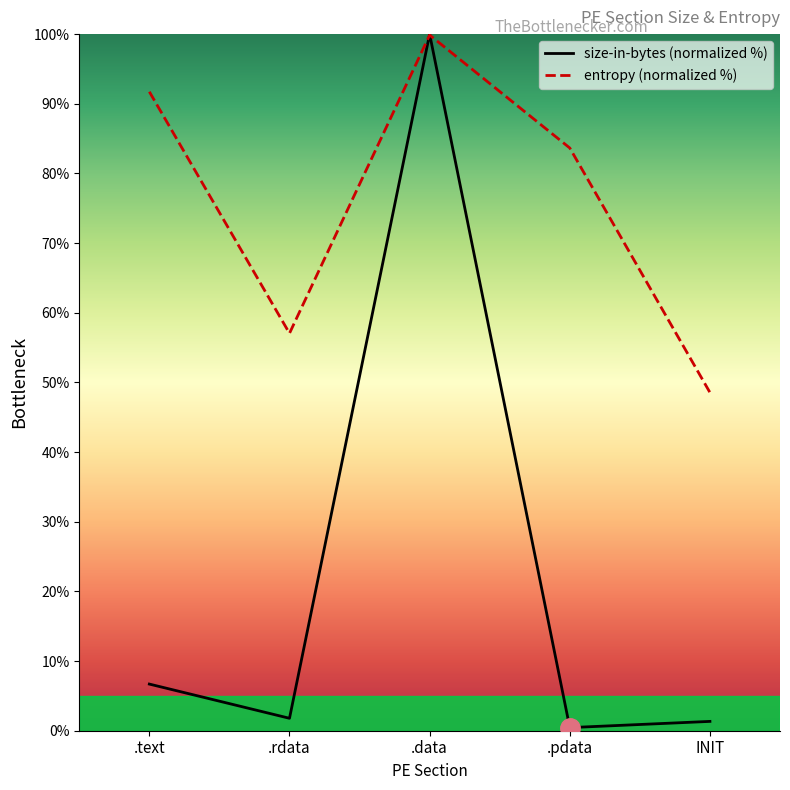

How many lines are shown in the chart?

2